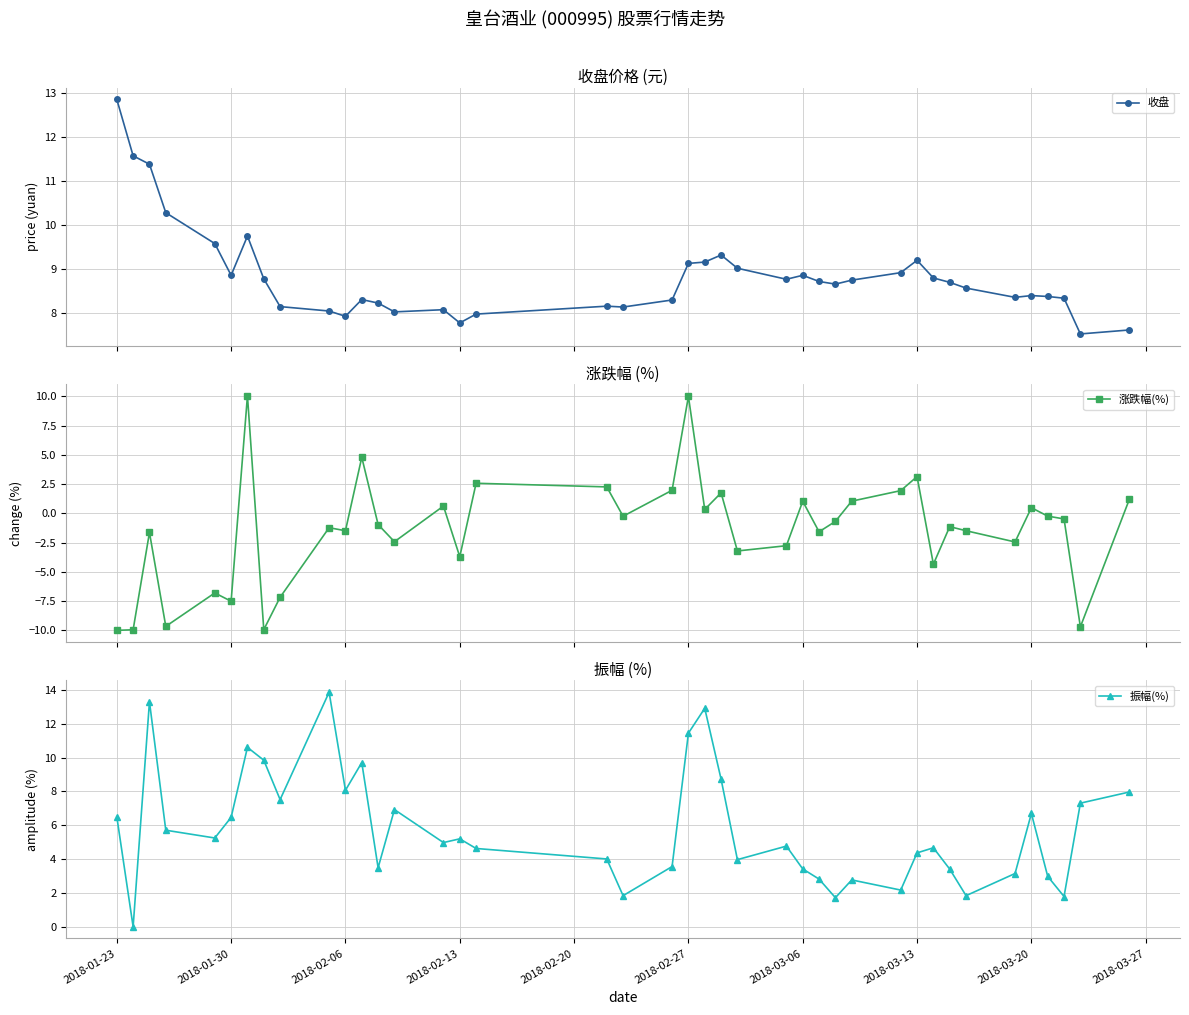

What are all the series names shown in the legend?

收盘, 涨跌幅(%), 振幅(%)